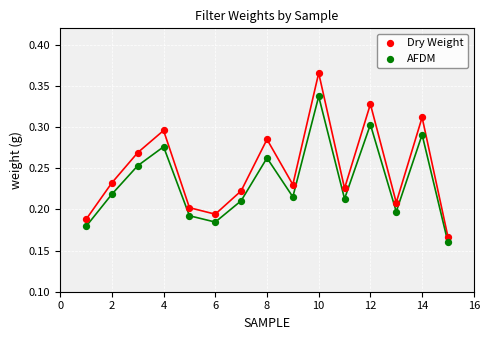

Which series reaches the maximum Y coordinate?

Dry Weight